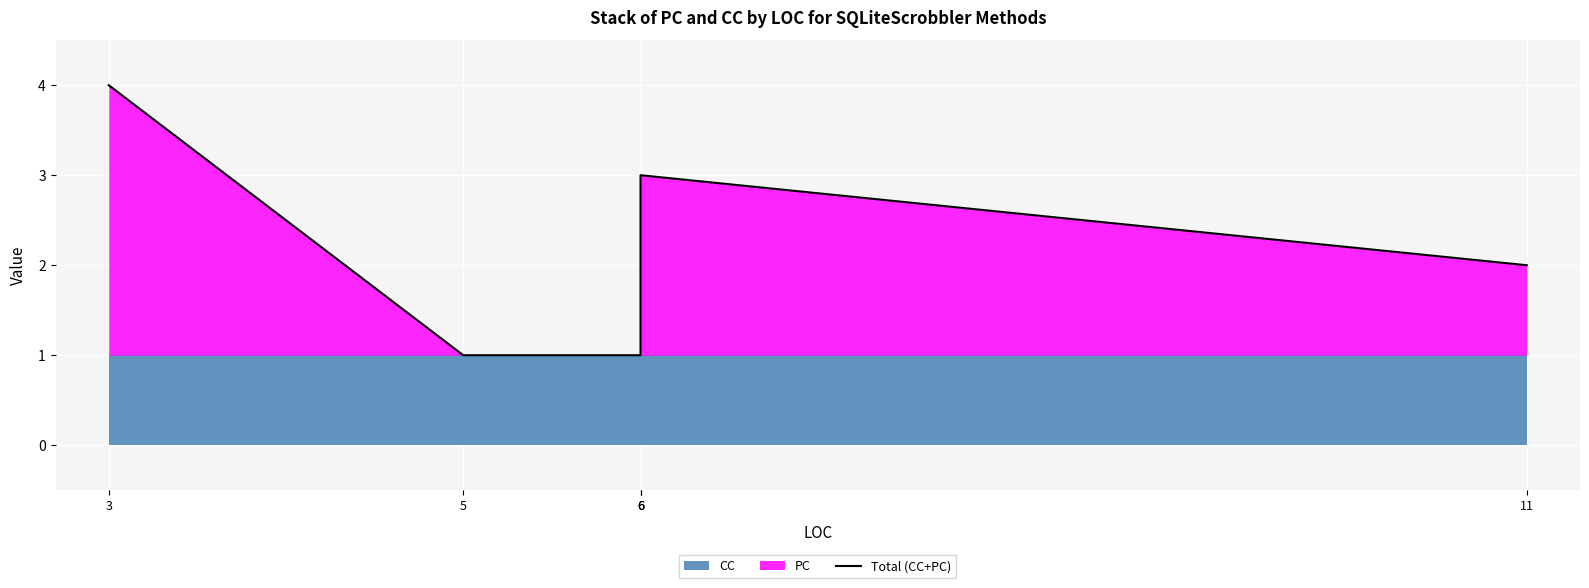

How many lines are shown in the chart?

1